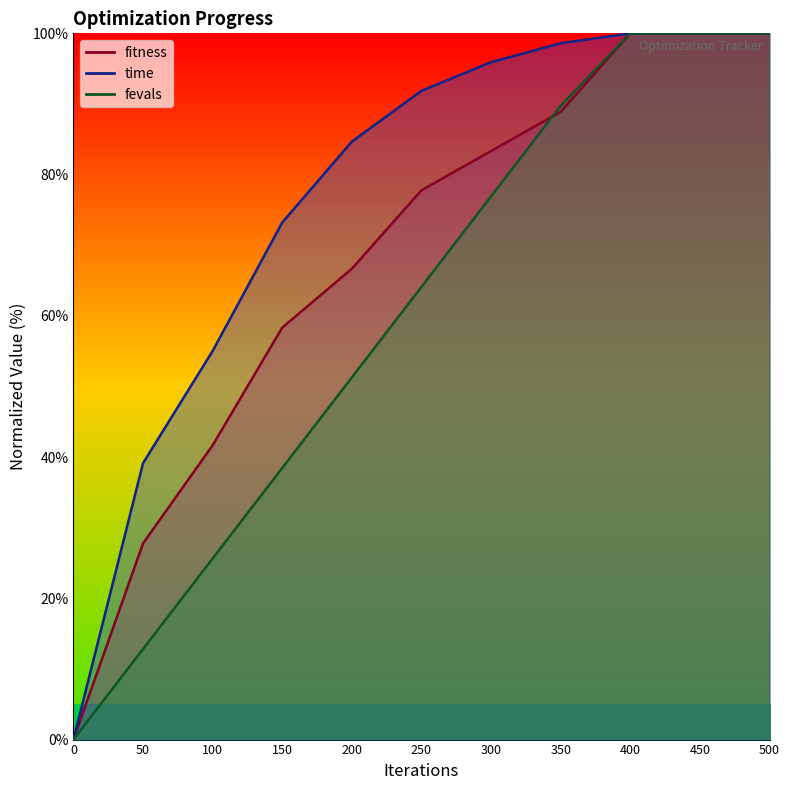

True or false: time has a value of 98.6 at 350.

True